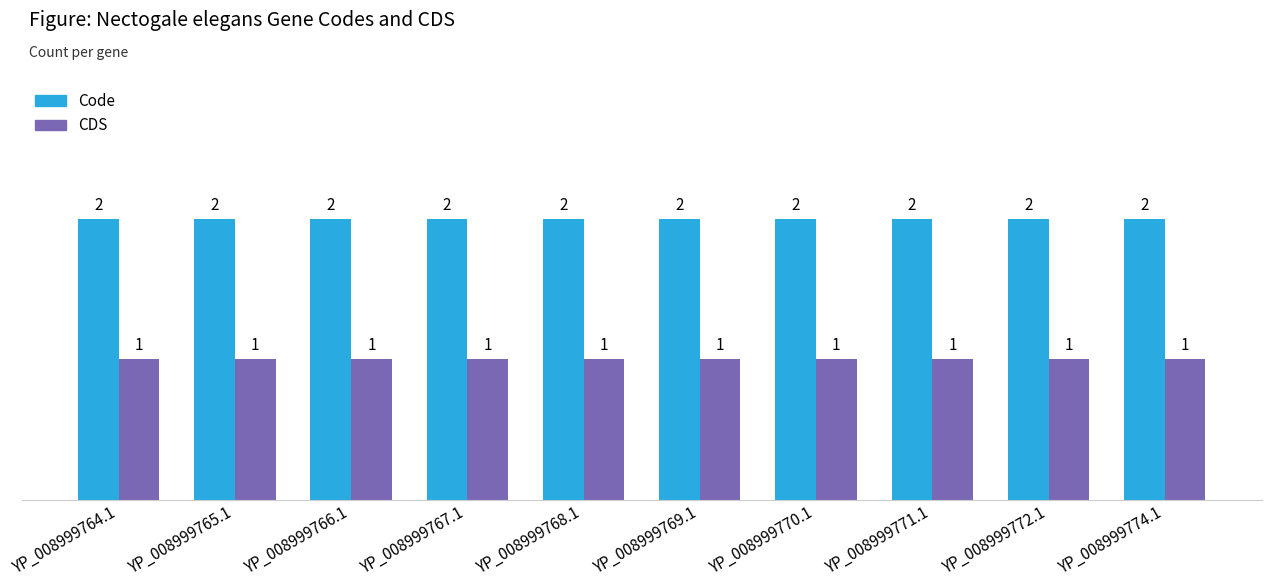

Is it true that Code equals 3 at YP_008999766.1?

False